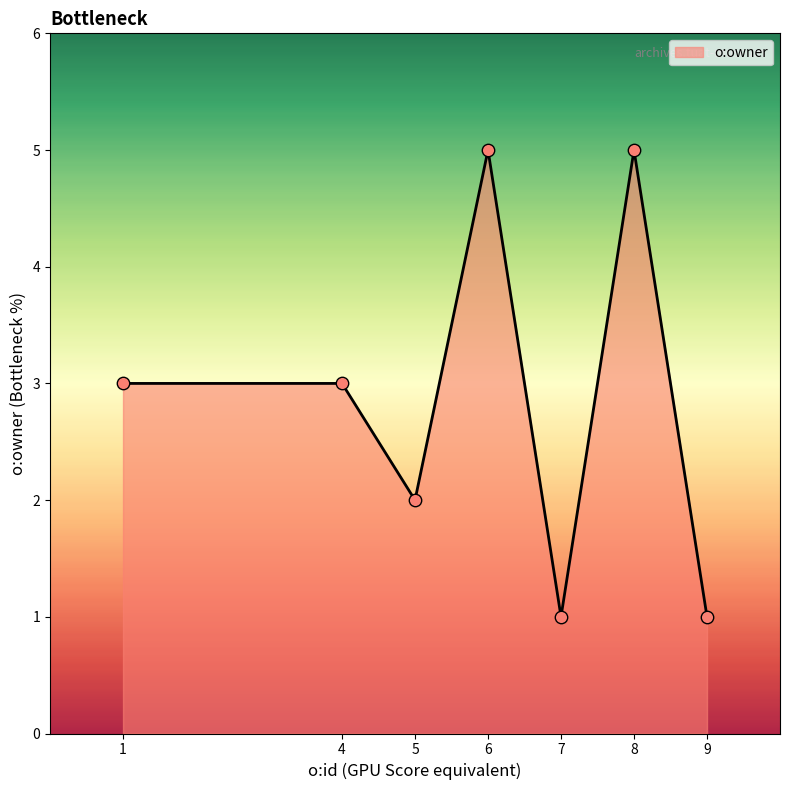

Between 1 and 8, which is larger?

8